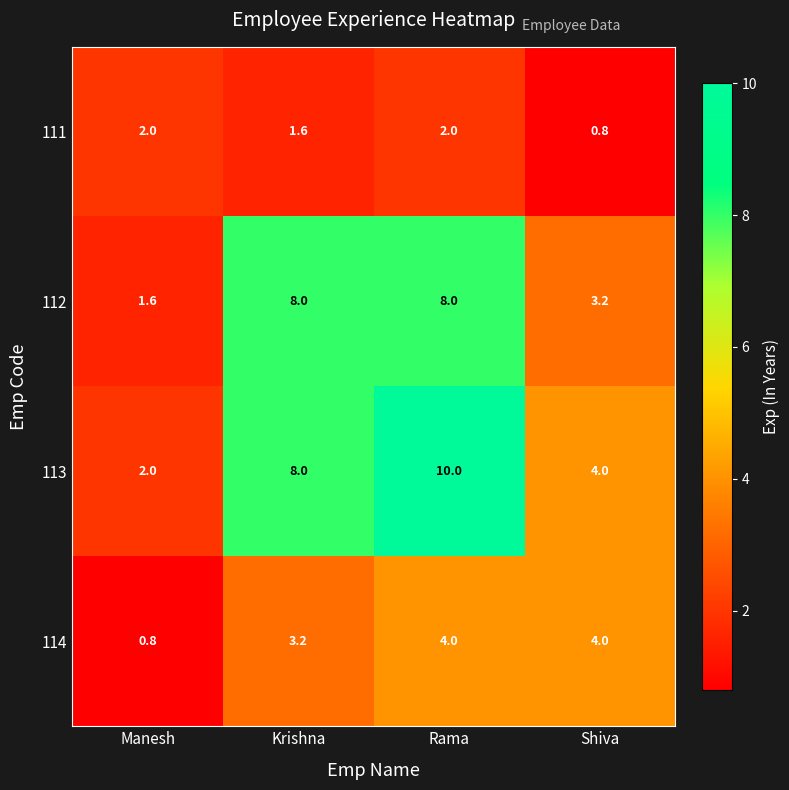

The 113 series shows 4.0 at Shiva. True or false?

True